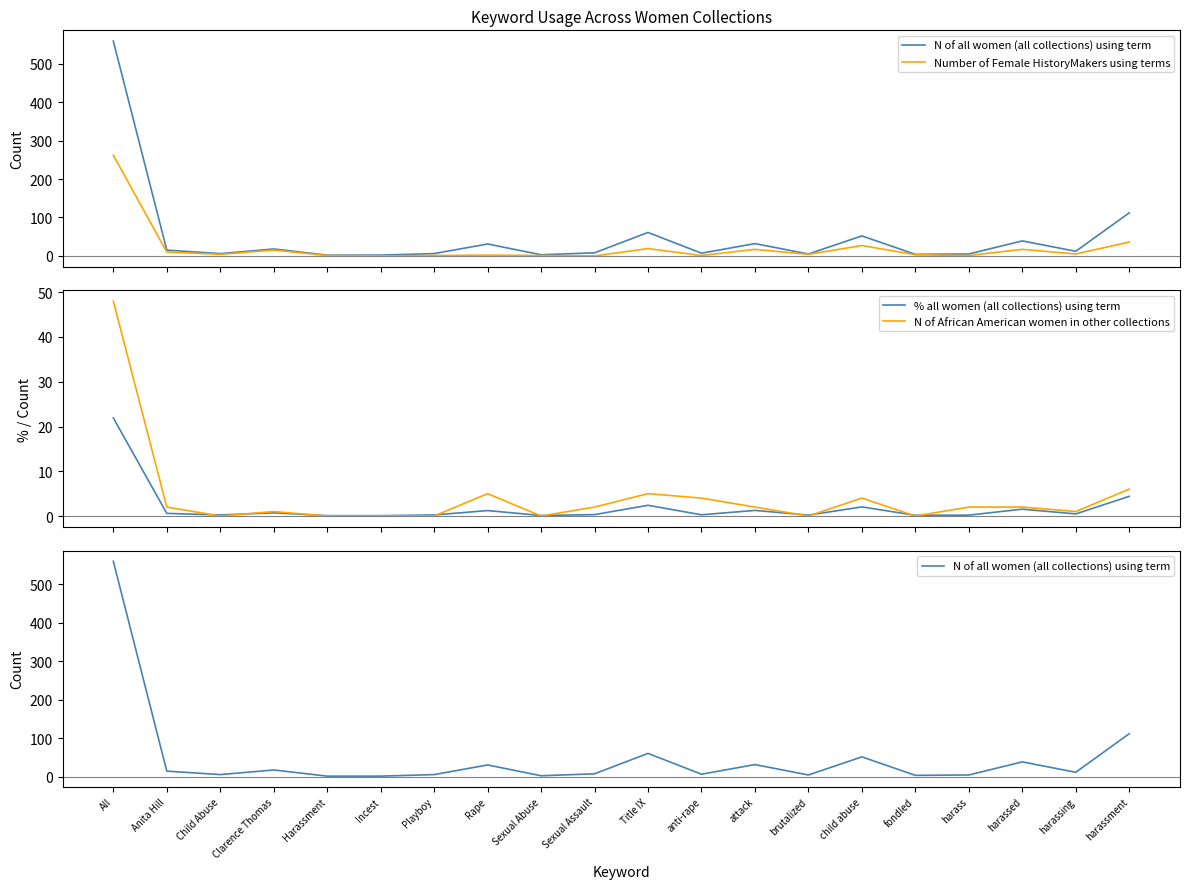

List the series in order of their peak value, lowest first.

% all women (all collections) using term, N of African American women in other collections, Number of Female HistoryMakers using terms, N of all women (all collections) using term